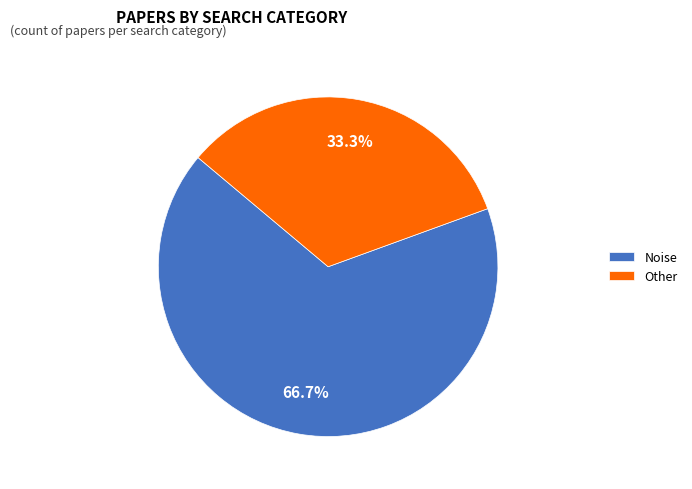

To the nearest percent, what is the combined percentage of Noise and Other?

100%